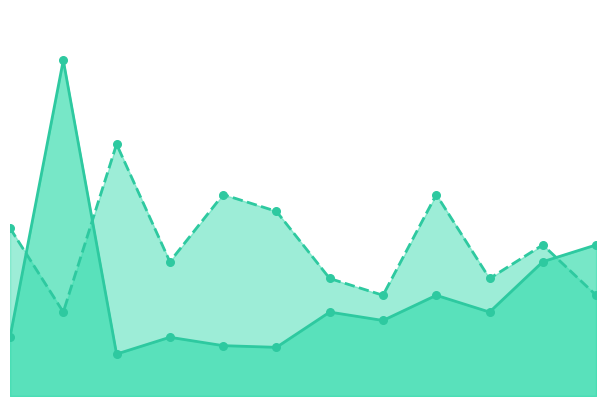

Which series has the widest spread of Y values?

Price_line